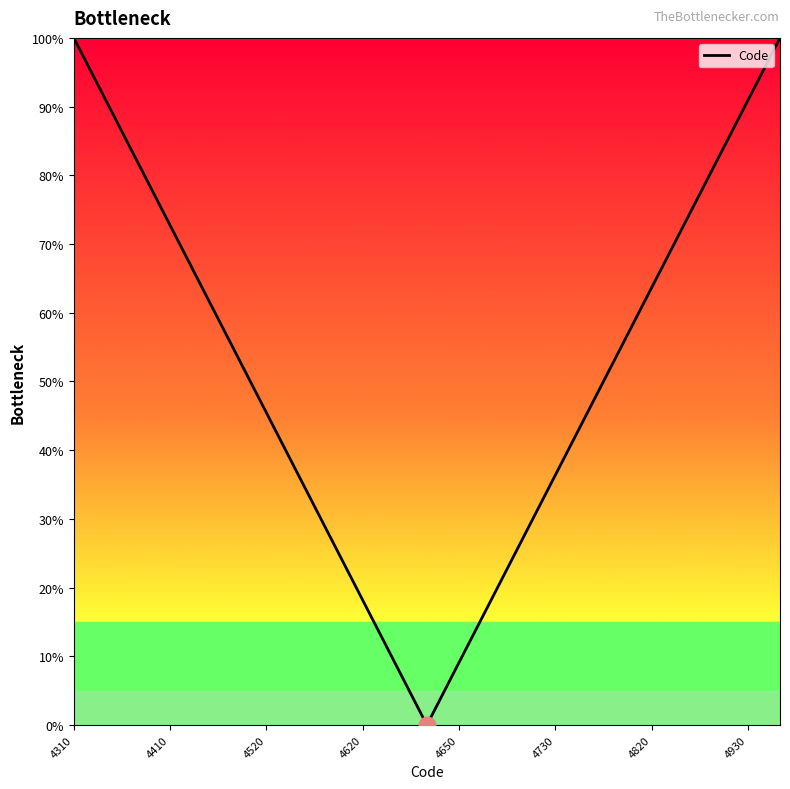

How many distinct data groups are displayed?

1